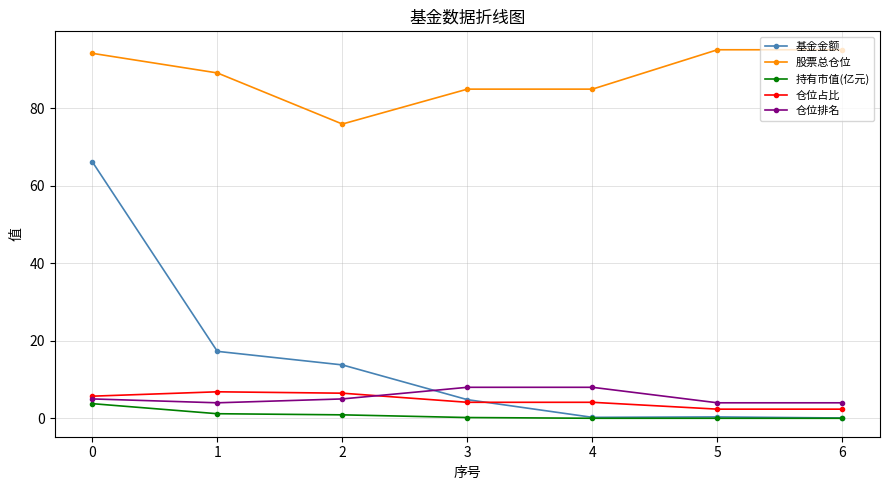

What is the difference between the second highest and second lowest values in the 持有市值(亿元) series?

1.2